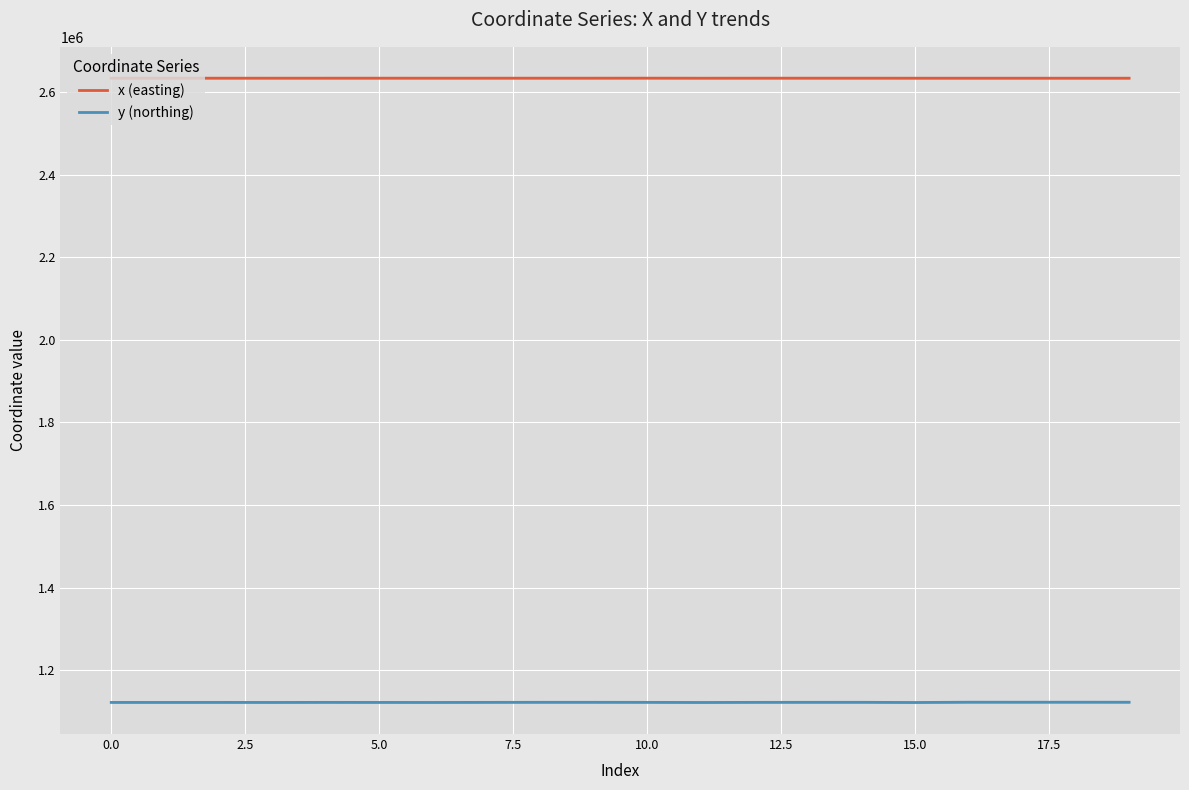

What position from the left is 13?

14